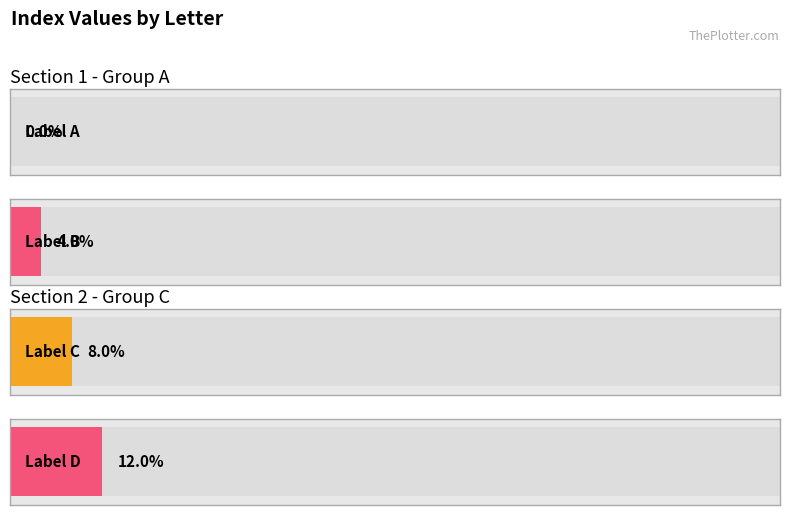

True or false: the data shows 4 at H.

False